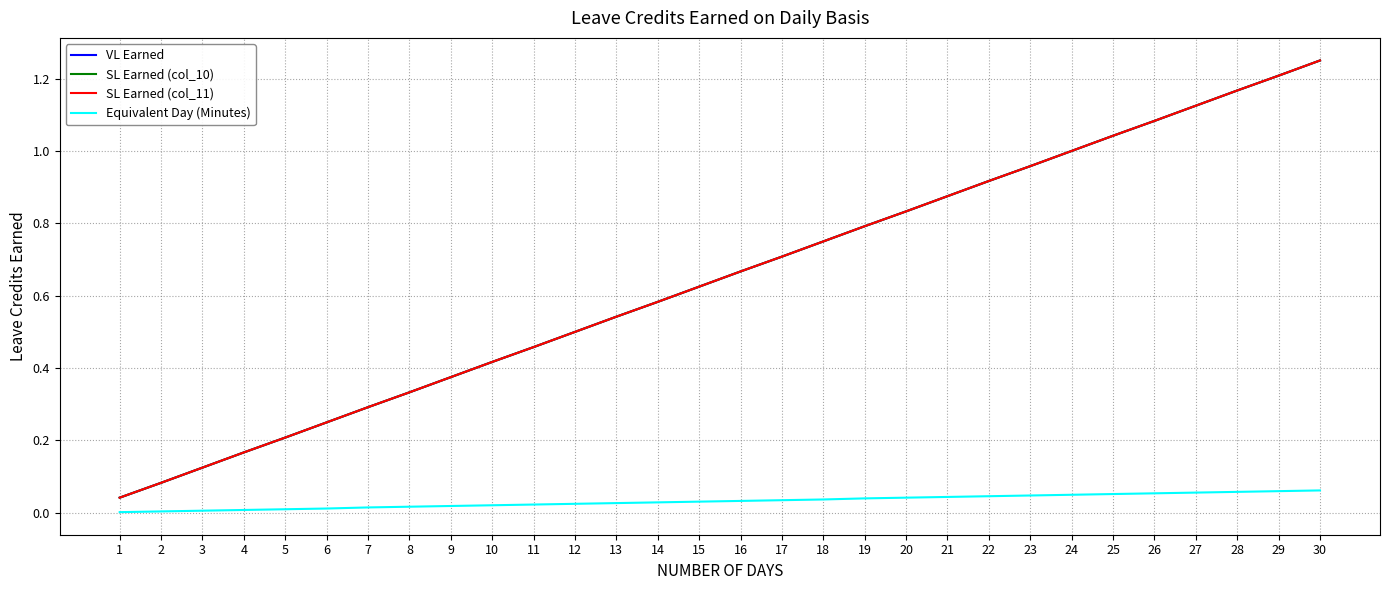

Is the value of SL Earned (col_11) at 1 greater than the value of VL Earned at 18?

No